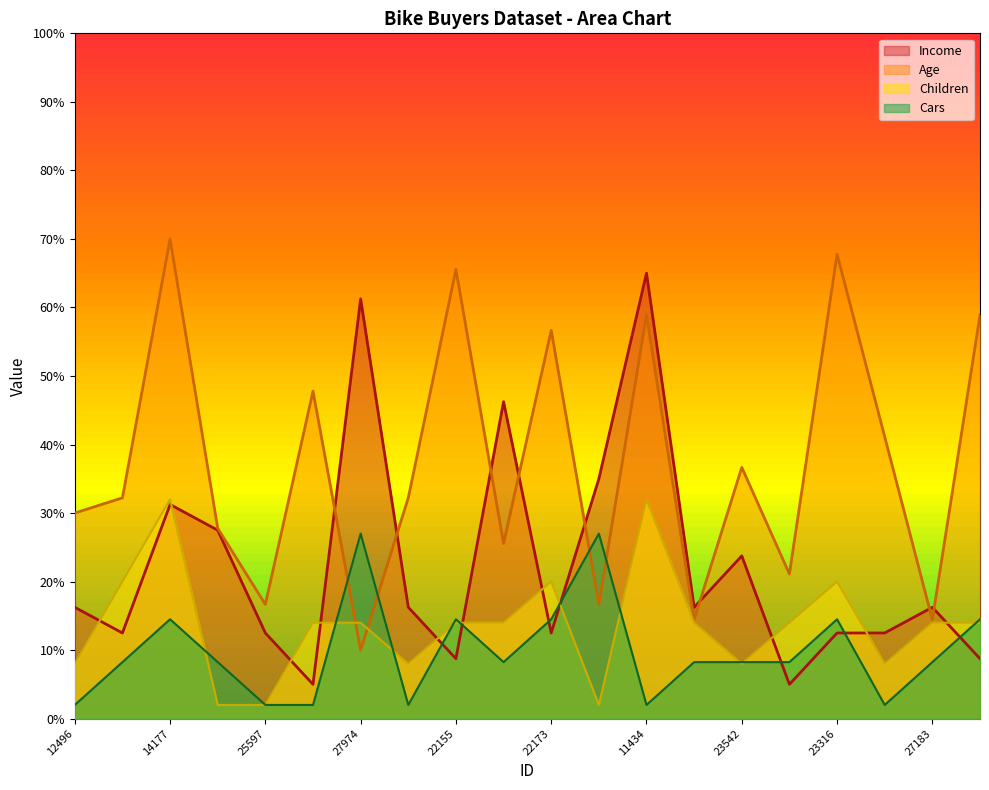

Is it true that Children equals 46.5 at 11434?

False